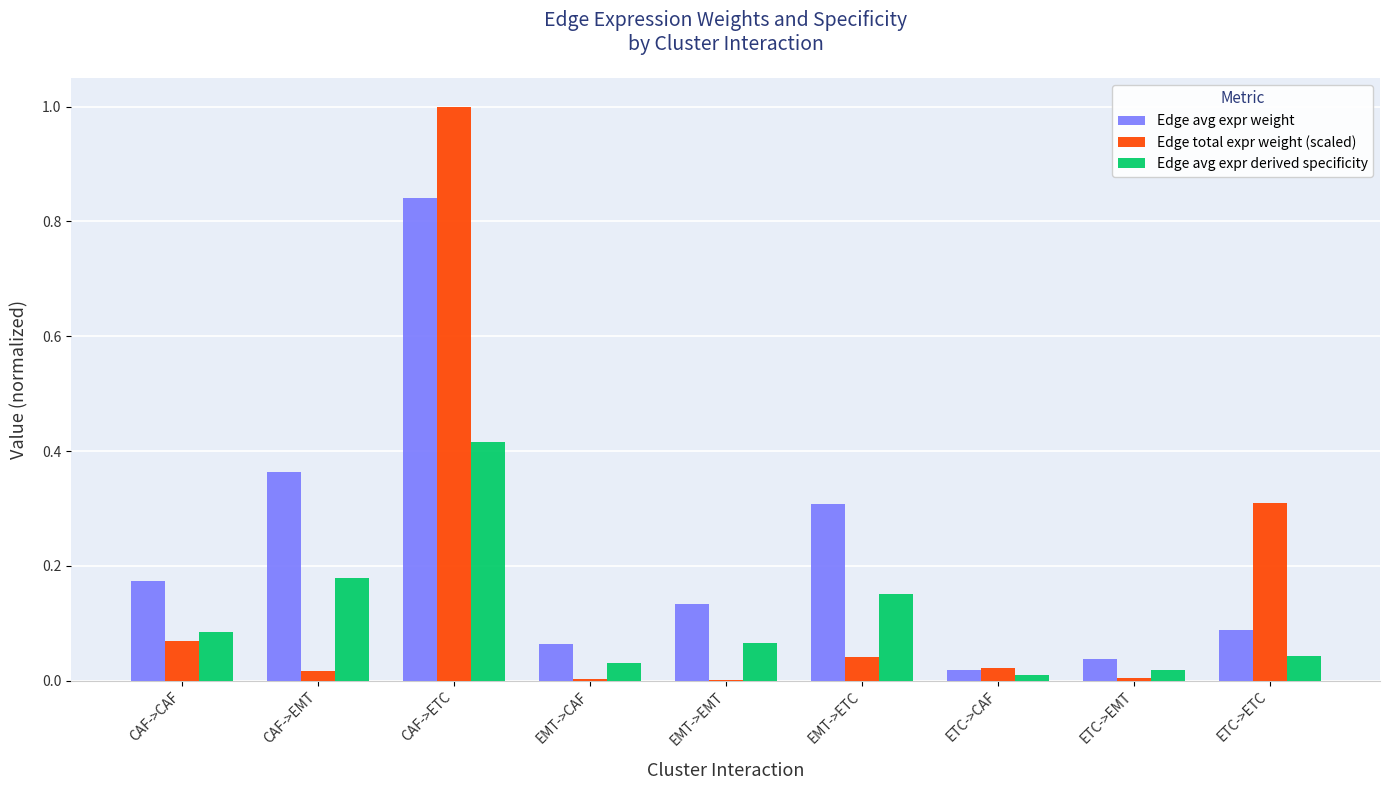

Which category has the highest value in the Edge avg expr weight series?

CAF->ETC